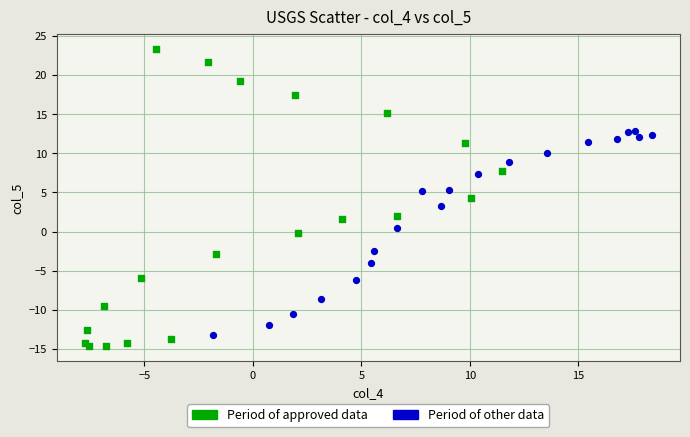

Which series has the largest Y range (max minus min)?

Period of approved data